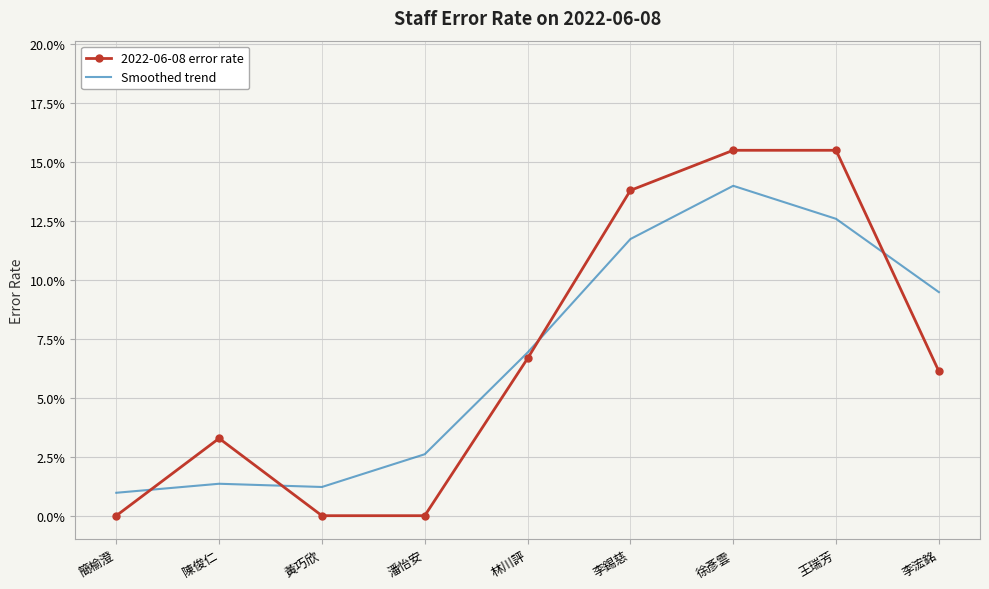

Where do 2022-06-08 error rate and Smoothed trend first cross each other?

簡榆澄 and 陳俊仁